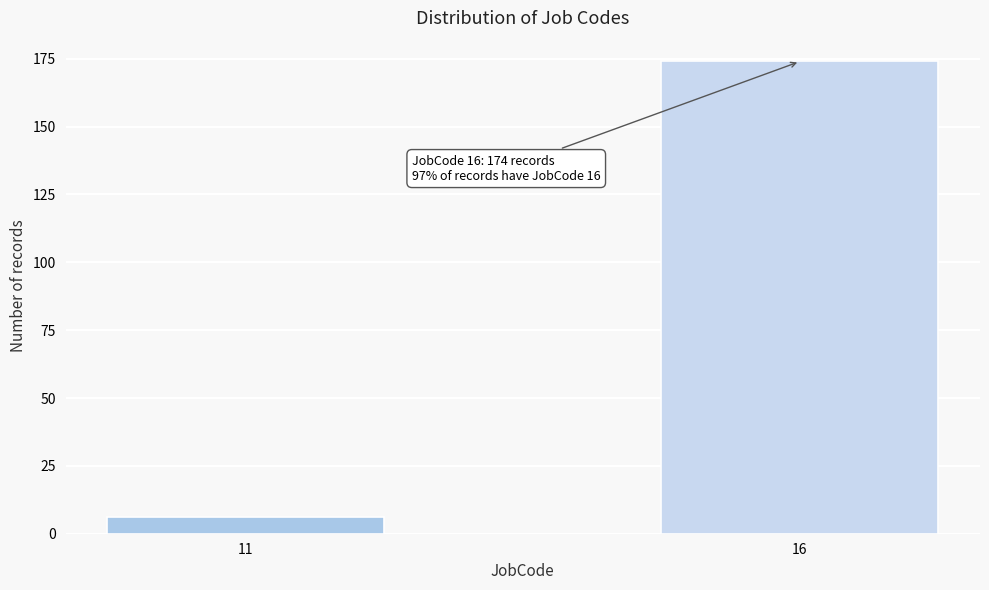

Reading left to right, what are all the values shown in this chart?

11=6	16=174